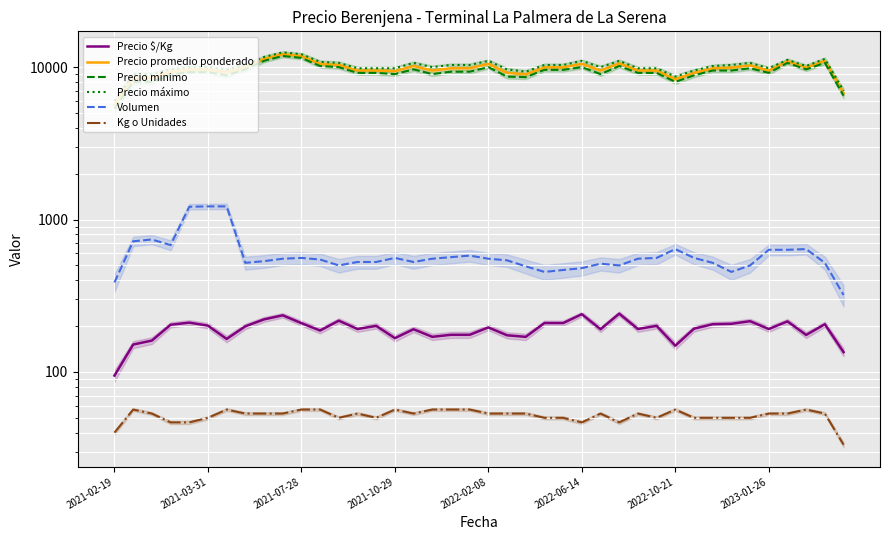

What is the approximate value of Precio promedio ponderado at 32?

9833.3